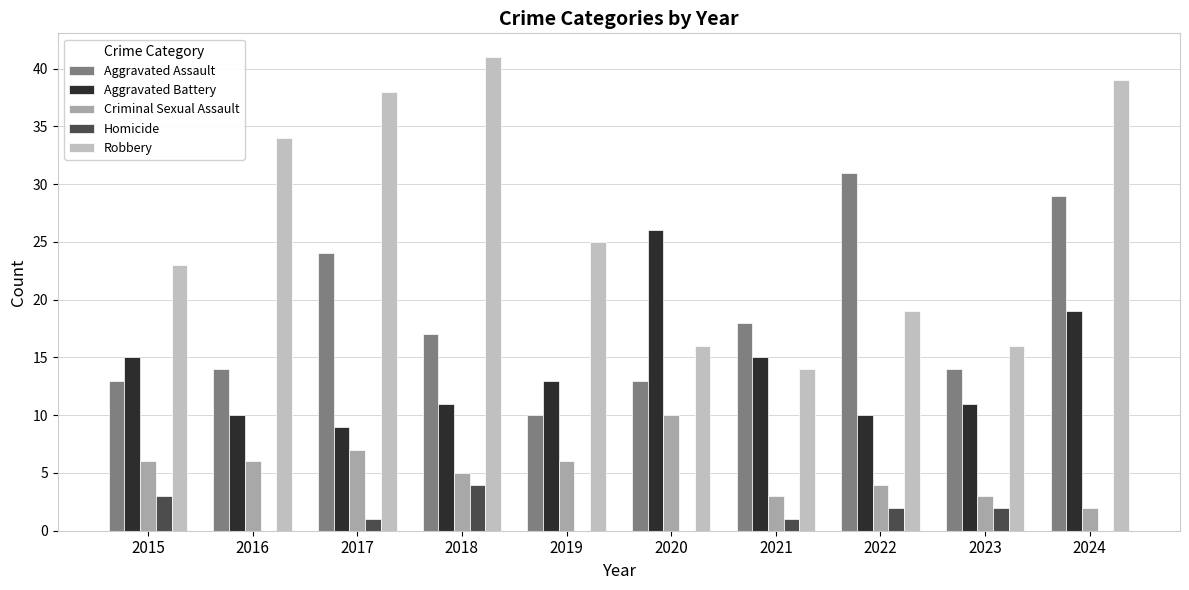

Which series changed the most between 2016 and 2018?

Robbery